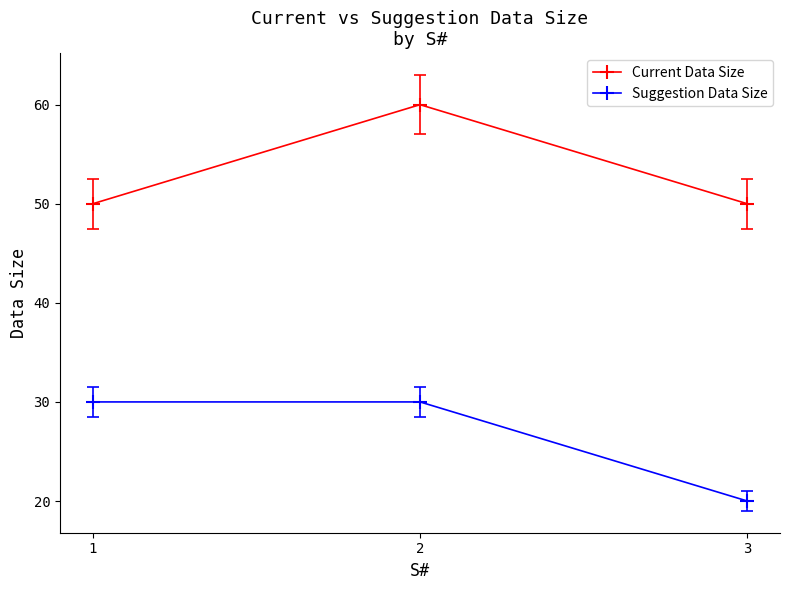

Is the value of Current Data Size at 3 greater than the value of Suggestion Data Size at 2?

Yes